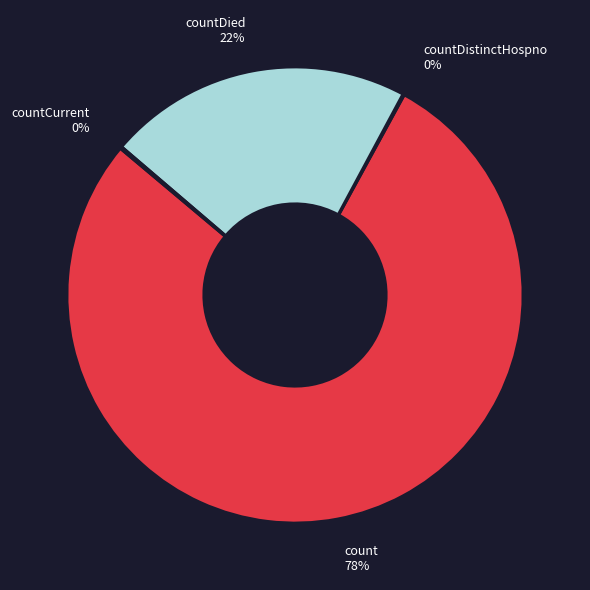

Between count 78% and countDied 22%, which is larger?

count 78%